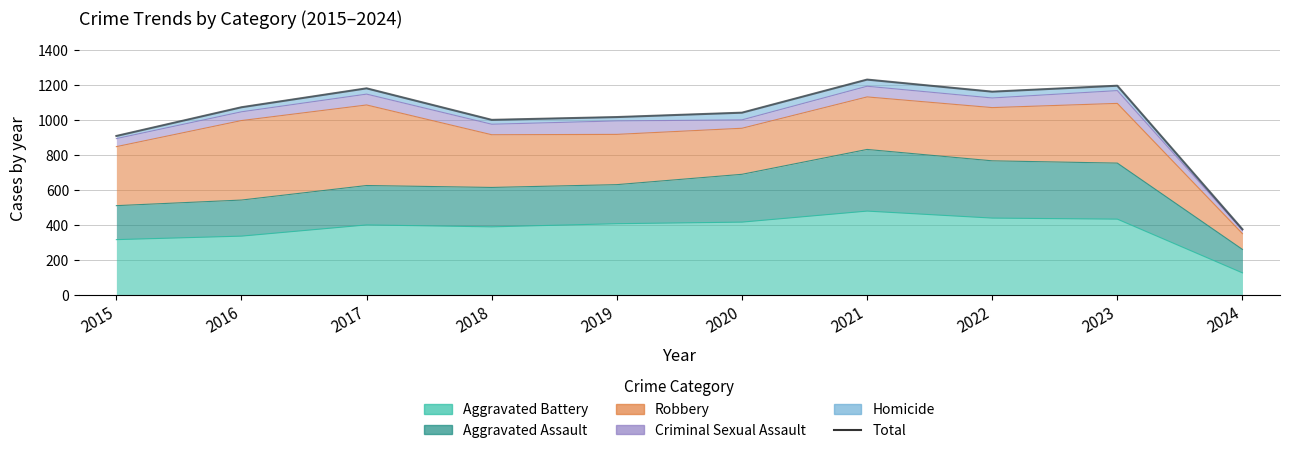

The chart shows a value of 375 at 2024. True or false?

True